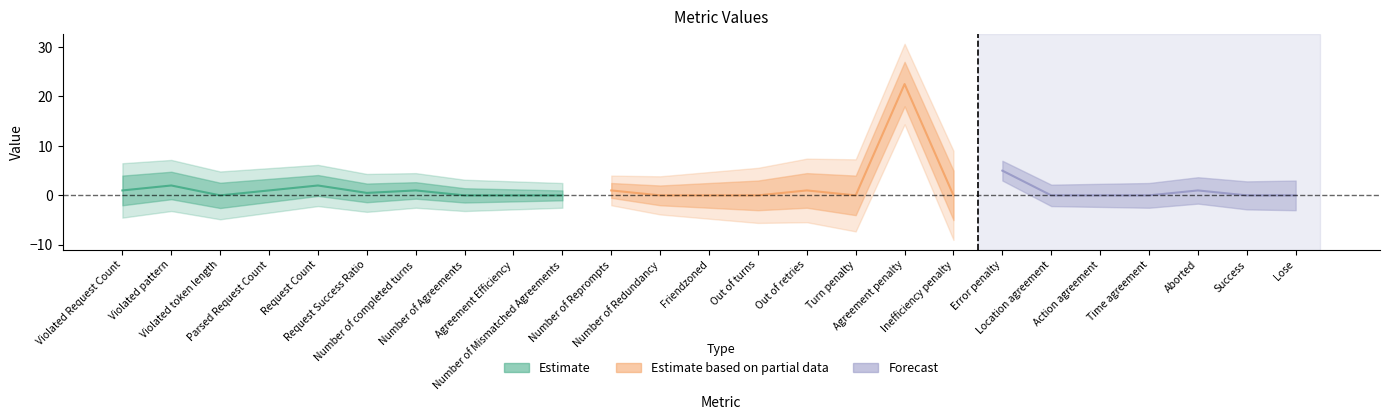

List the labels in order of value, smallest first.

Violated token length, Number of Agreements, Agreement Efficiency, Number of Mismatched Agreements, Number of Redundancy, Friendzoned, Out of turns, Turn penalty, Inefficiency penalty, Location agreement, Action agreement, Time agreement, Success, Lose, Request Success Ratio, Violated Request Count, Parsed Request Count, Number of completed turns, Number of Reprompts, Out of retries, Aborted, Violated pattern, Request Count, Error penalty, Agreement penalty